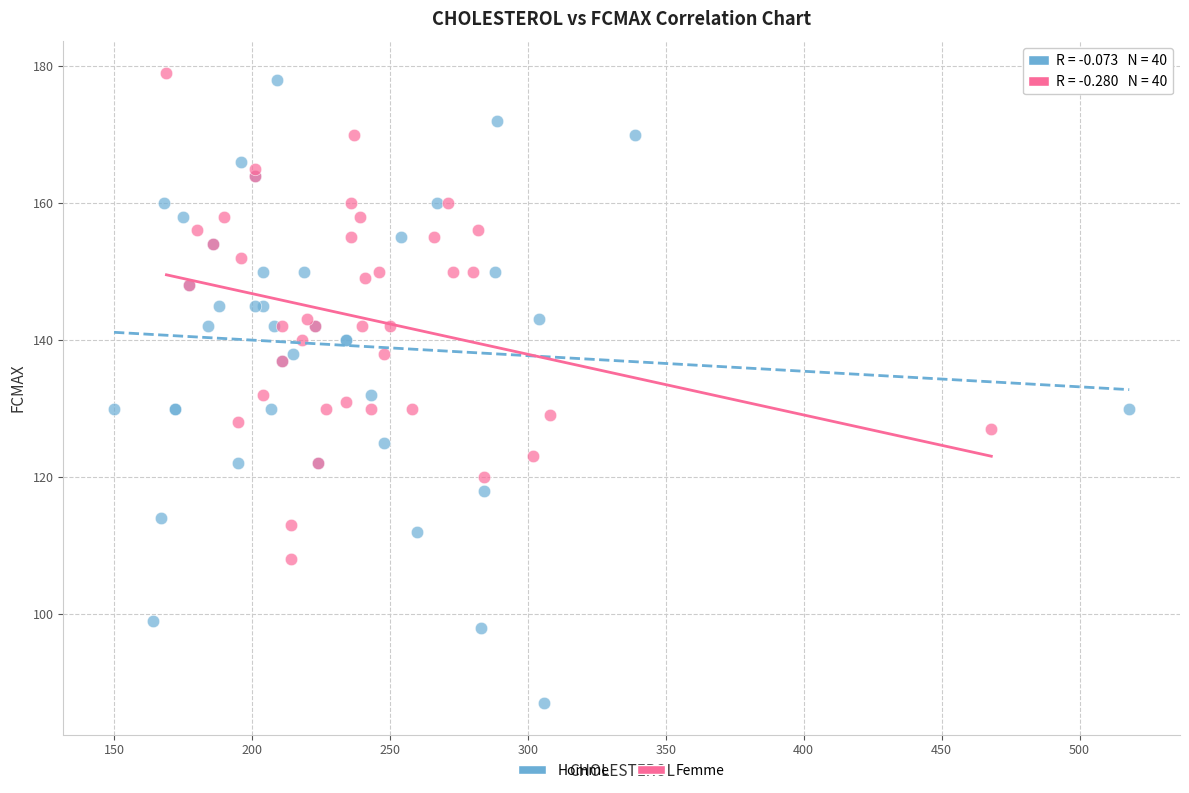

Which series has the widest spread of Y values?

Homme